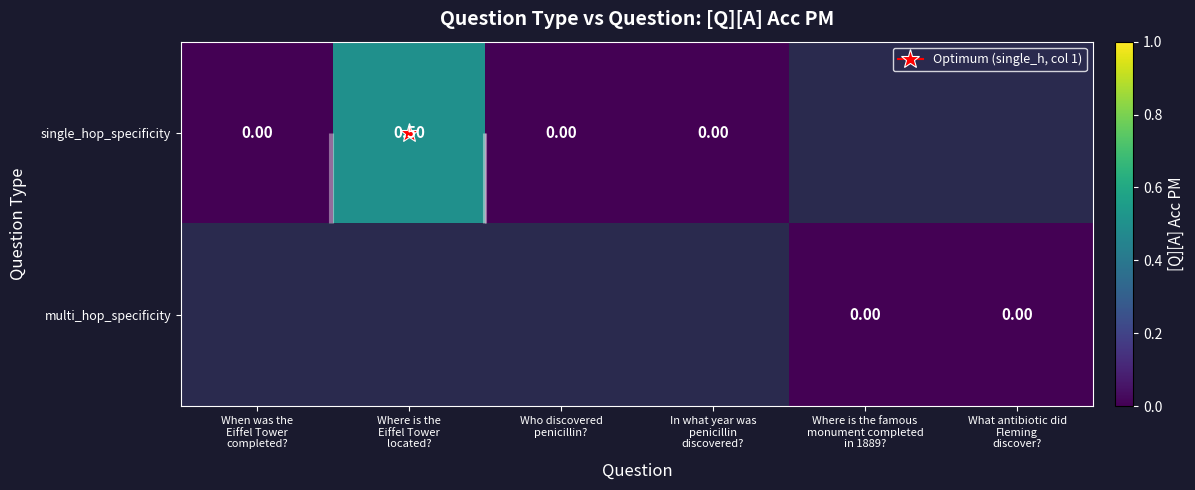

Which series has the widest spread of values?

single_hop_specificity